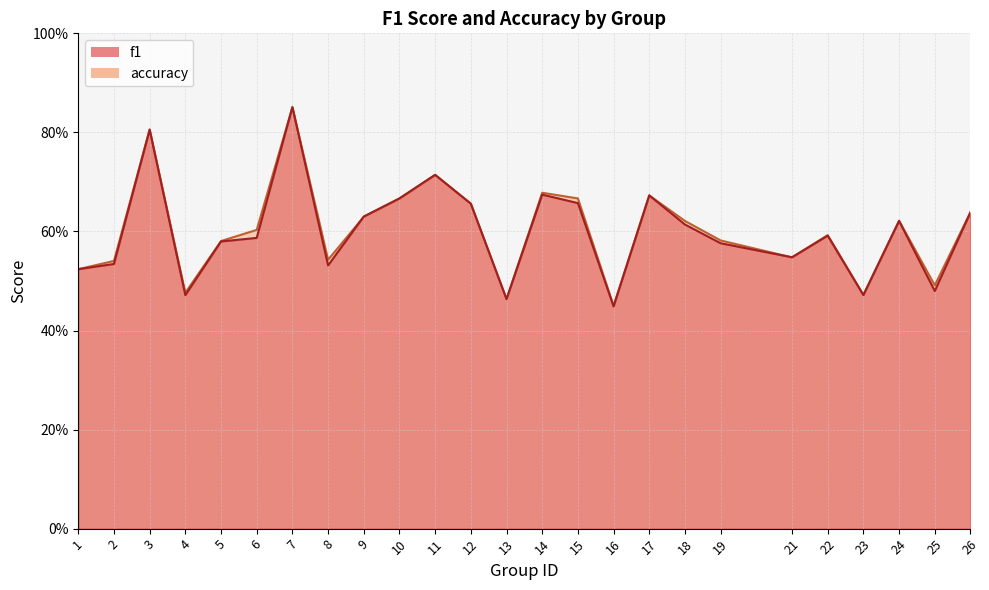

What are all the series names shown in the legend?

f1, accuracy